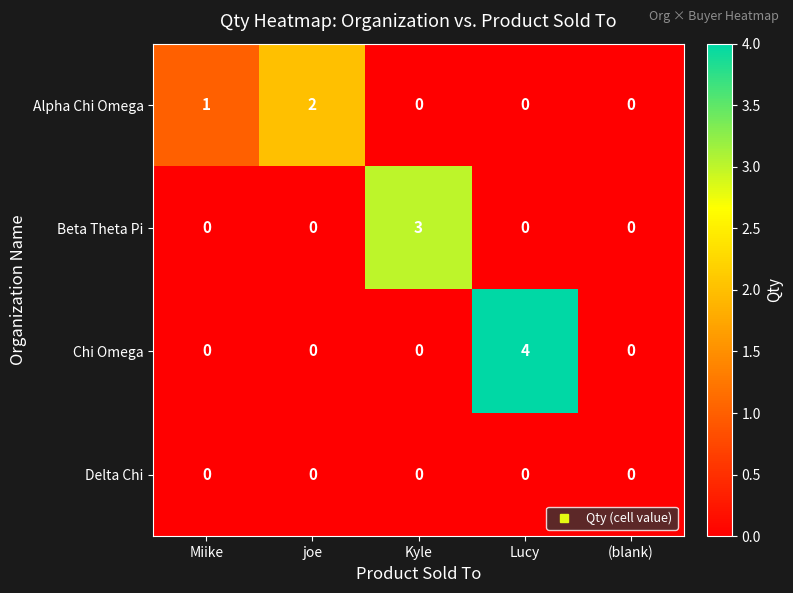

Reading right to left, list all the values displayed in this chart.

Alpha Chi Omega: (blank)=0	Lucy=0	Kyle=0	joe=2	Miike=1
Beta Theta Pi: (blank)=0	Lucy=0	Kyle=3	joe=0	Miike=0
Chi Omega: (blank)=0	Lucy=4	Kyle=0	joe=0	Miike=0
Delta Chi: (blank)=0	Lucy=0	Kyle=0	joe=0	Miike=0